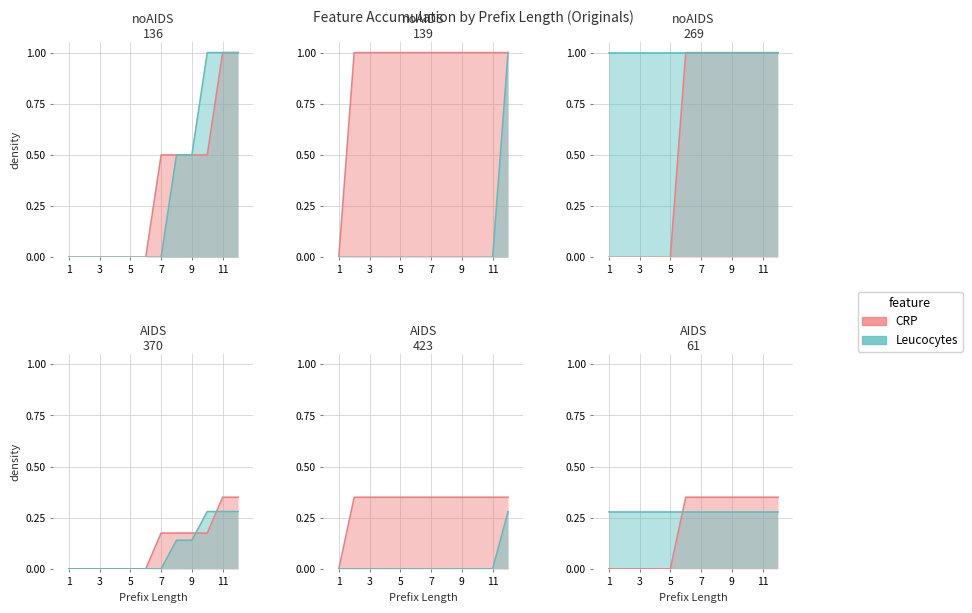

Between 3 and 11, which is larger?

11